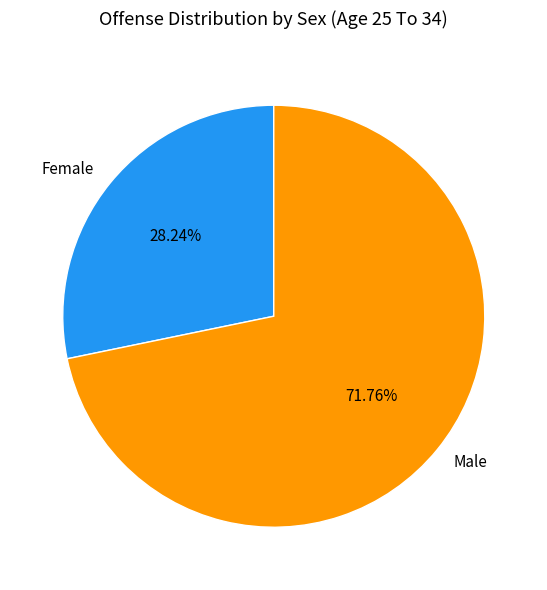

Combined, do Female and Male account for over 50%?

Yes